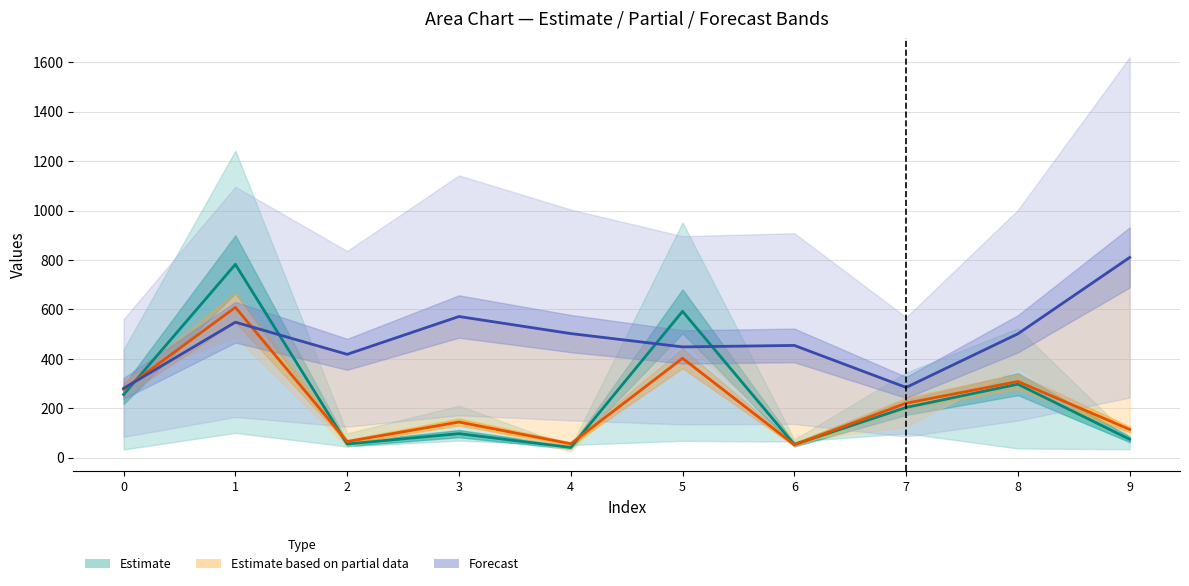

What is the maximum value for Estimate (mid)?

782